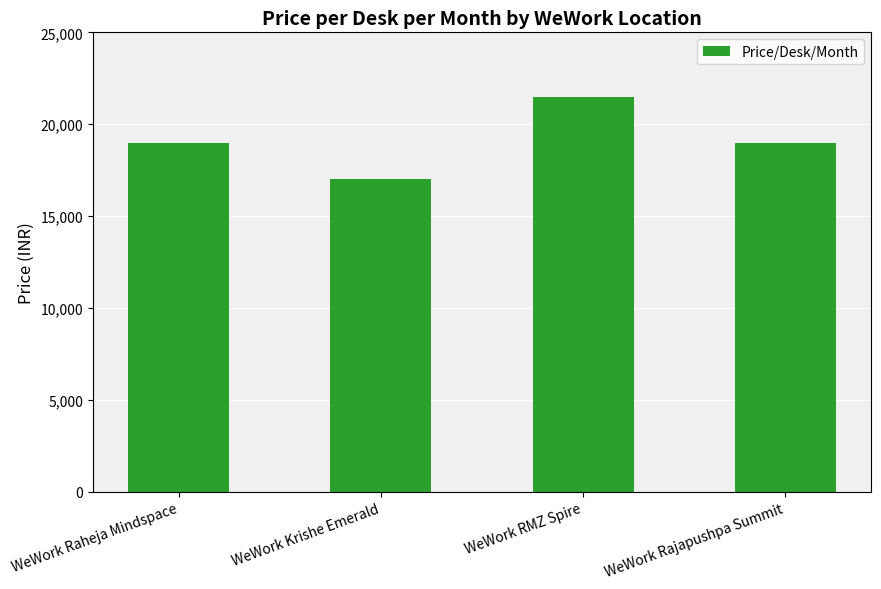

What is the change in value from WeWork RMZ Spire to WeWork Rajapushpa Summit?

-2500